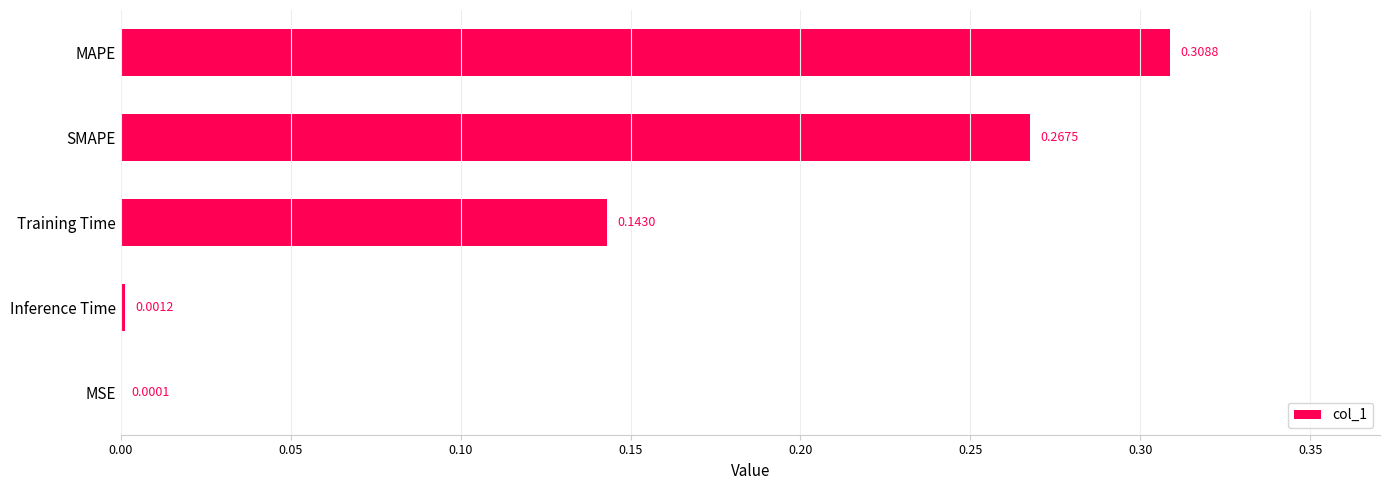

At which label is the value closest to 0?

MSE